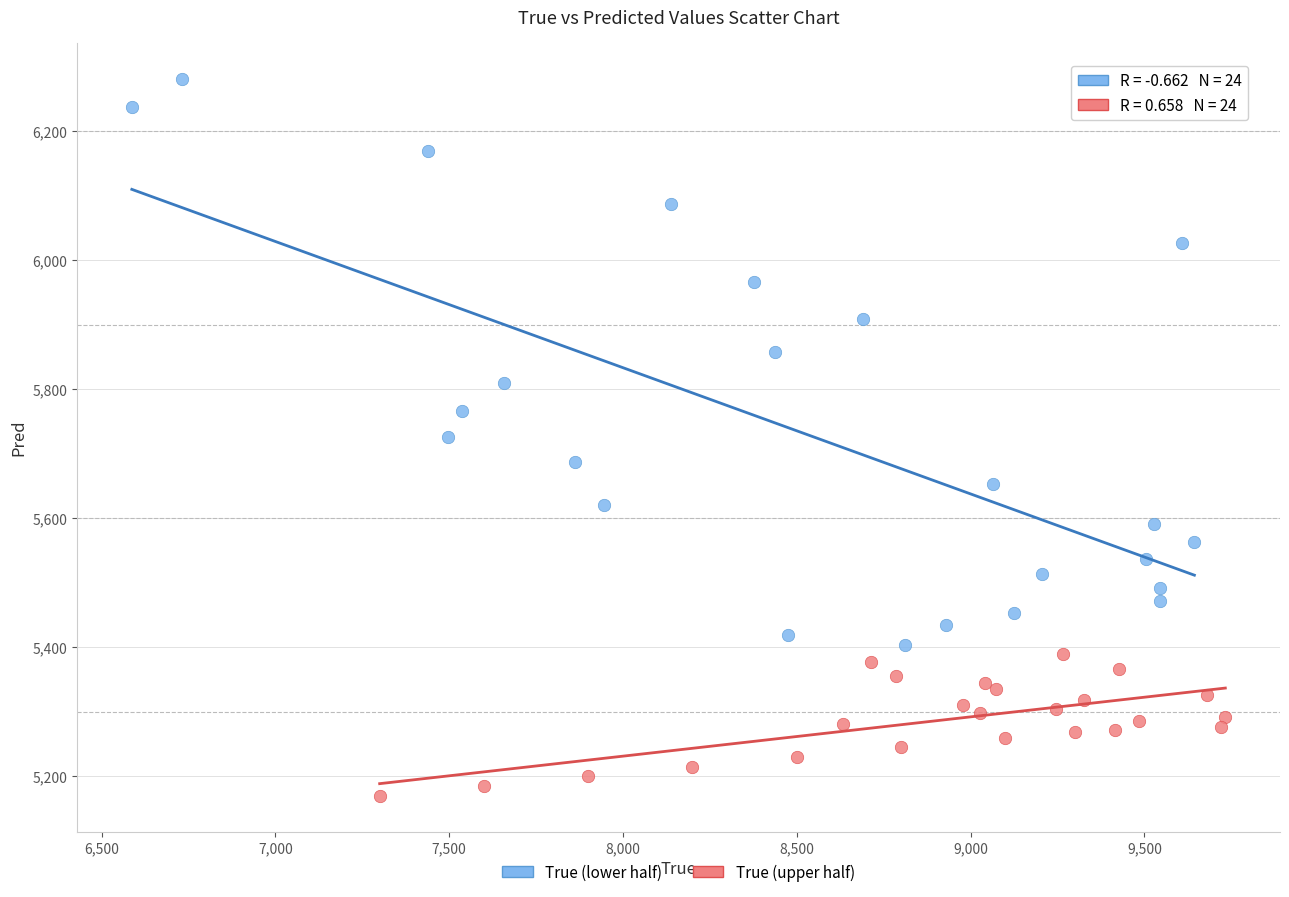

Which series has the widest spread of Y values?

True (lower half)